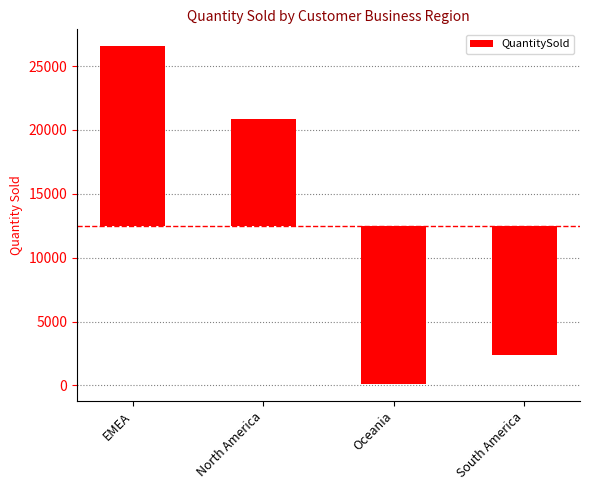

The value at North America is 8372.5. True or false?

True